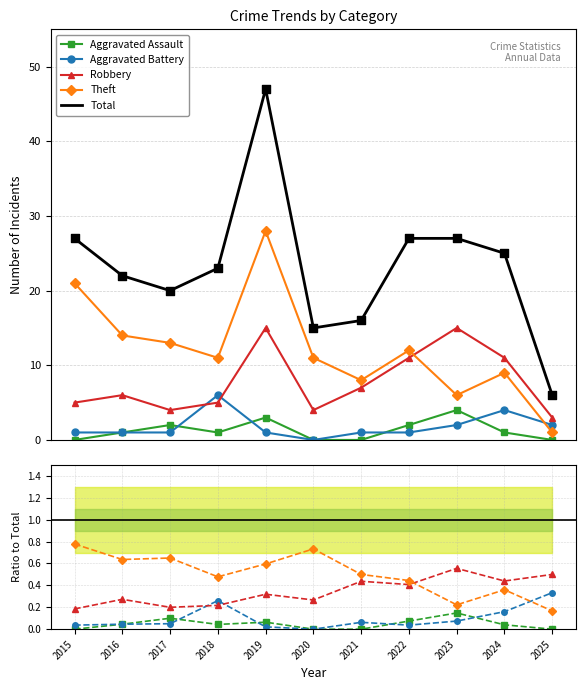

Which series contains the highest Y value?

Total